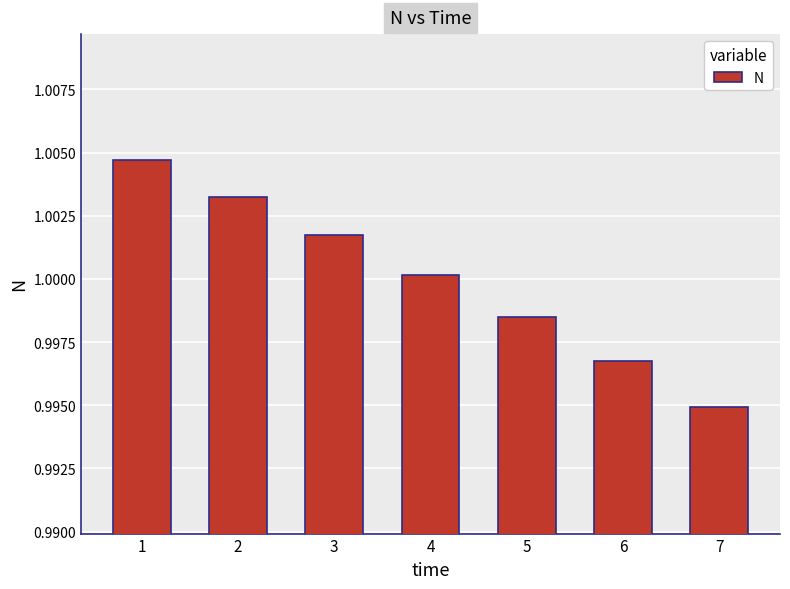

The value at 6 is 0.3. True or false?

False